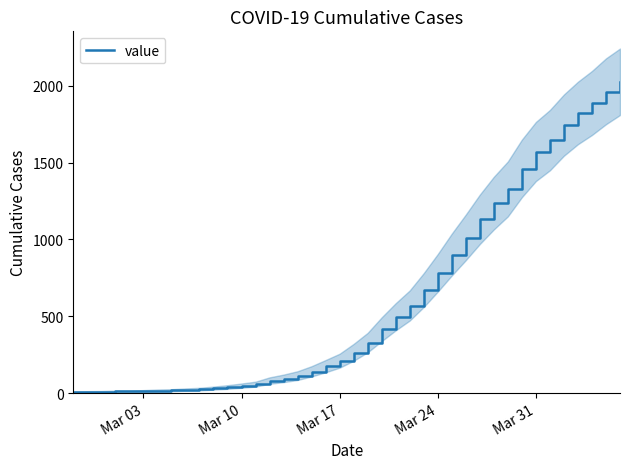

What is the maximum value shown in the chart?

2025